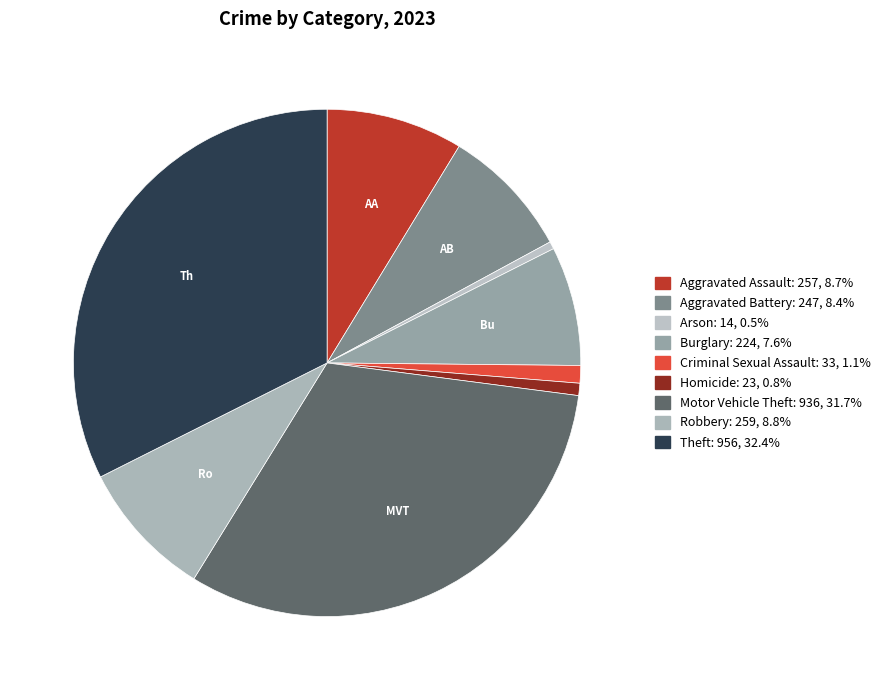

How many slices are in this pie chart?

9